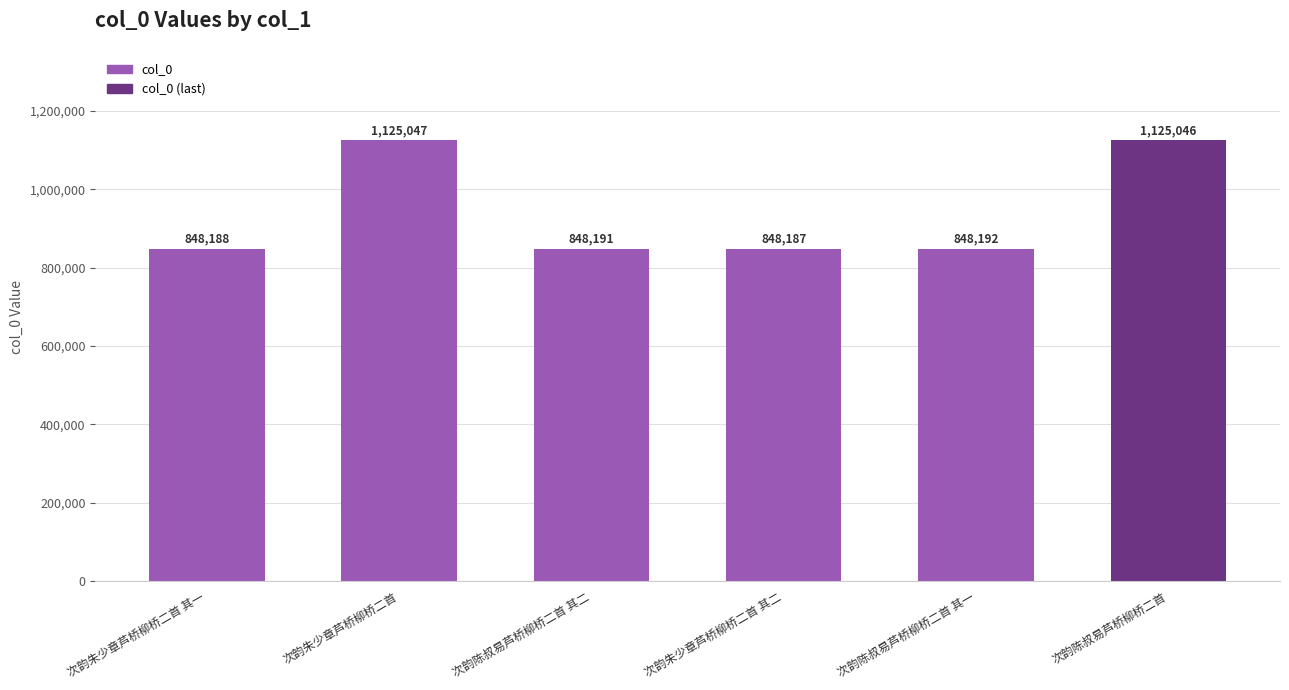

What is the label of the 5th bar from the left?

次韵陈叔易芦桥柳桥二首 其一